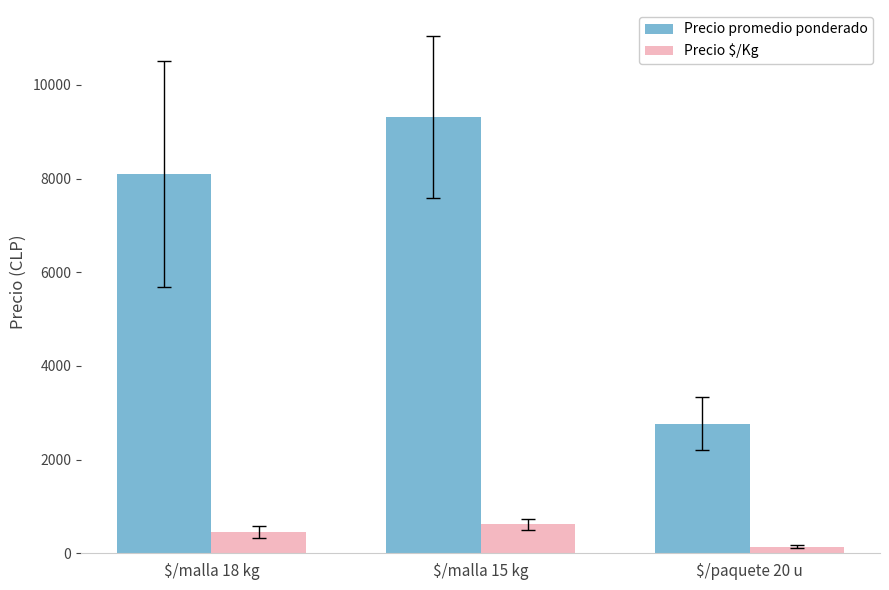

Which series has the largest range (max minus min)?

Precio promedio ponderado